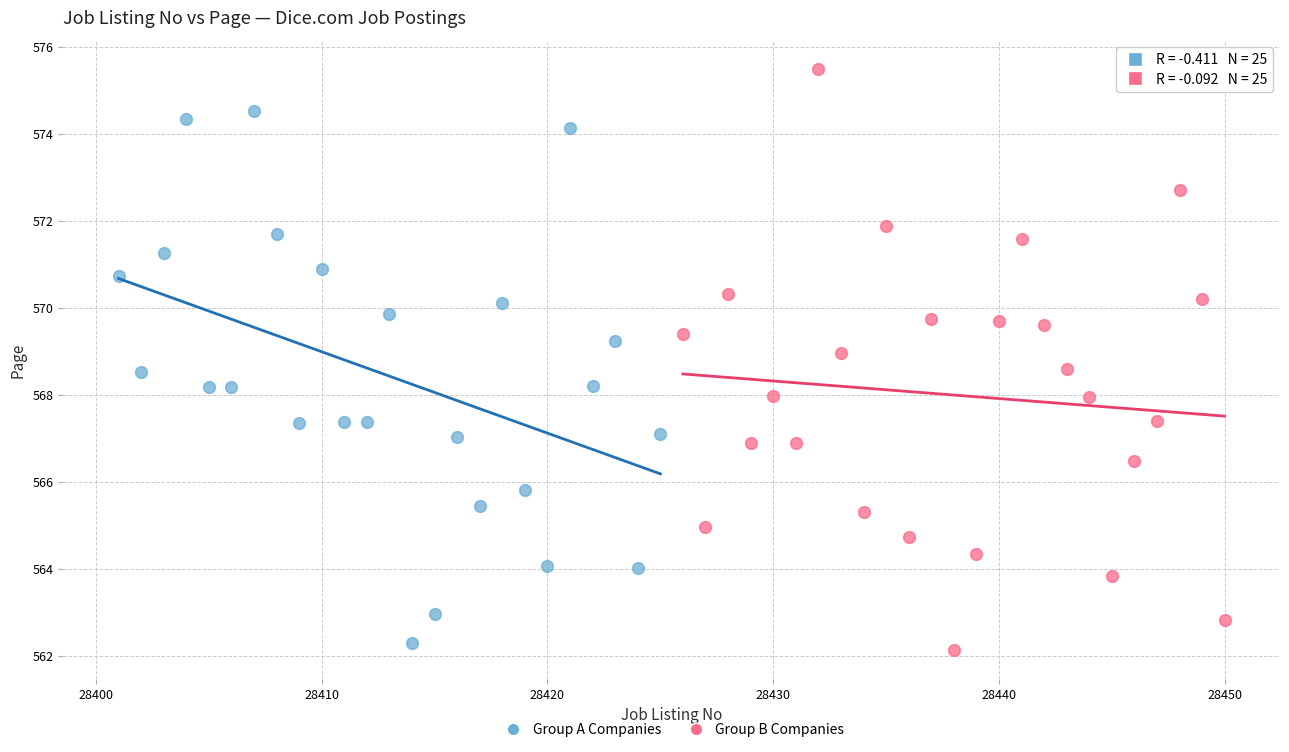

Which series contains the highest Y value?

Group B Companies